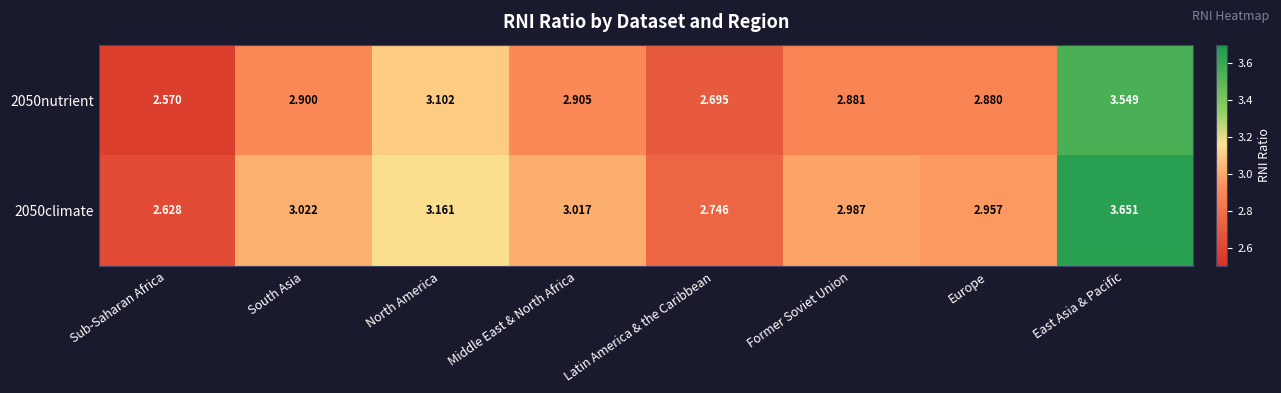

Rank the categories by 2050nutrient value from highest to lowest.

East Asia & Pacific, North America, Middle East & North Africa, South Asia, Former Soviet Union, Europe, Latin America & the Caribbean, Sub-Saharan Africa